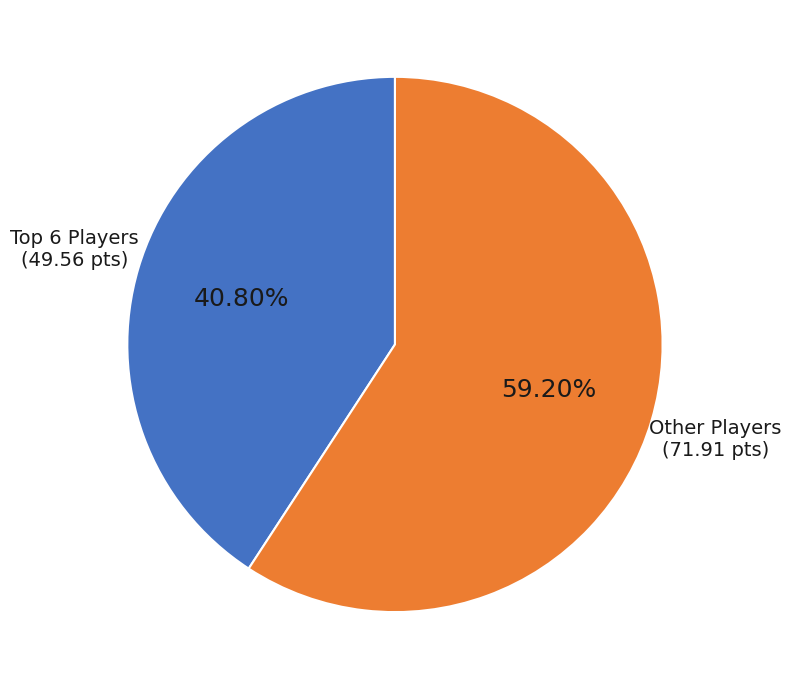

Does any single category account for the majority?

Yes